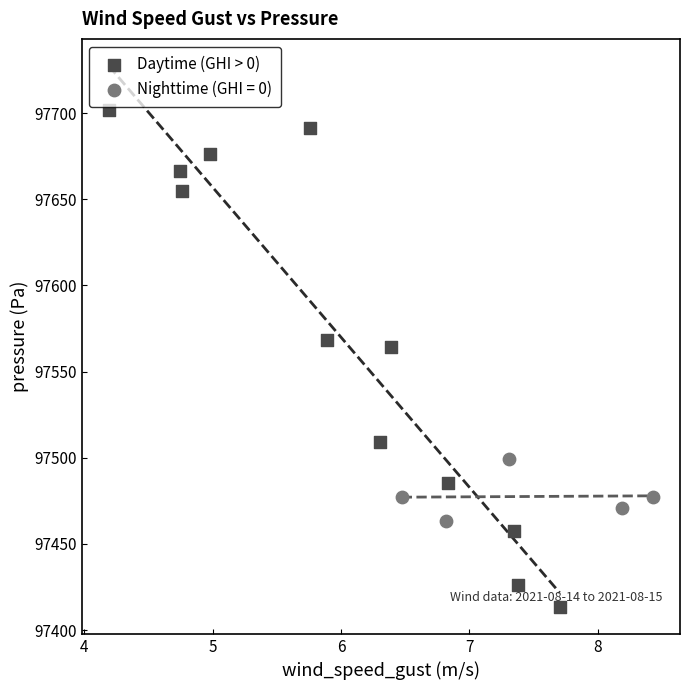

Which series has the widest spread of Y values?

Daytime (GHI > 0)